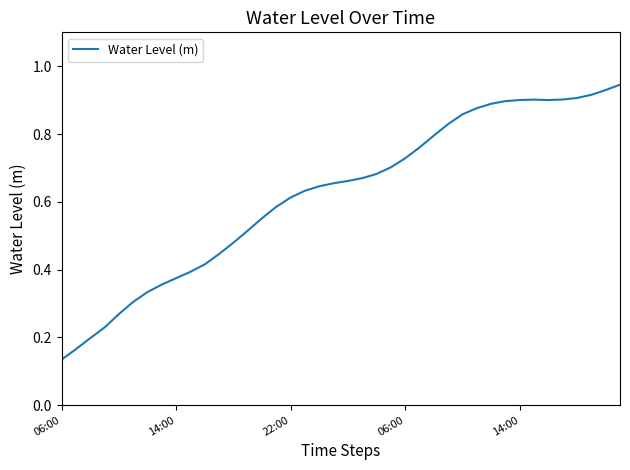

Is this an area chart (filled region under the line)?

No